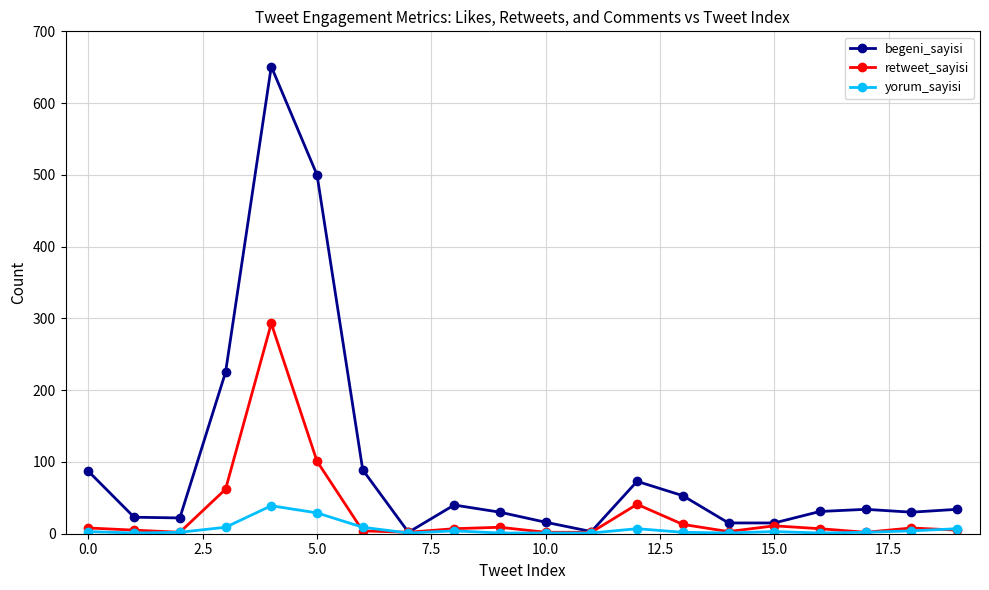

List the series in order of their overall mean, lowest first.

yorum_sayisi, retweet_sayisi, begeni_sayisi